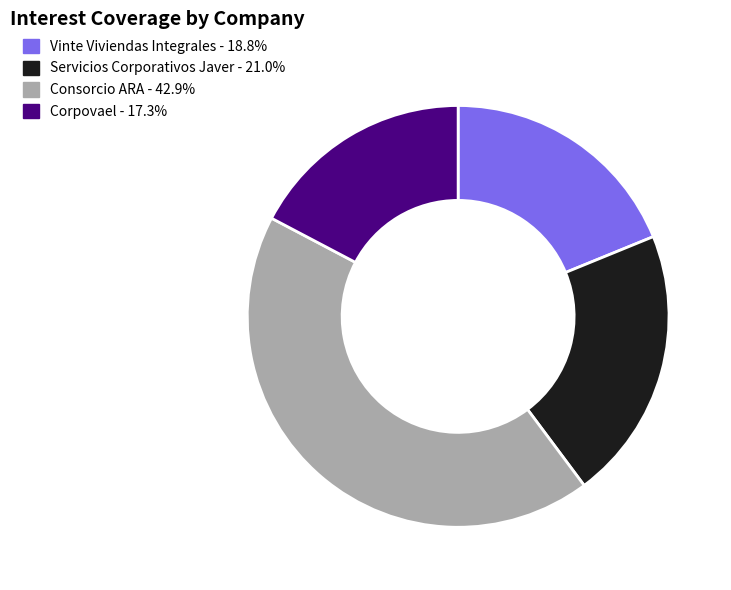

Approximately how many times larger is the value at Corpovael - 17.3% compared to Servicios Corporativos Javer - 21.0%?

0.8